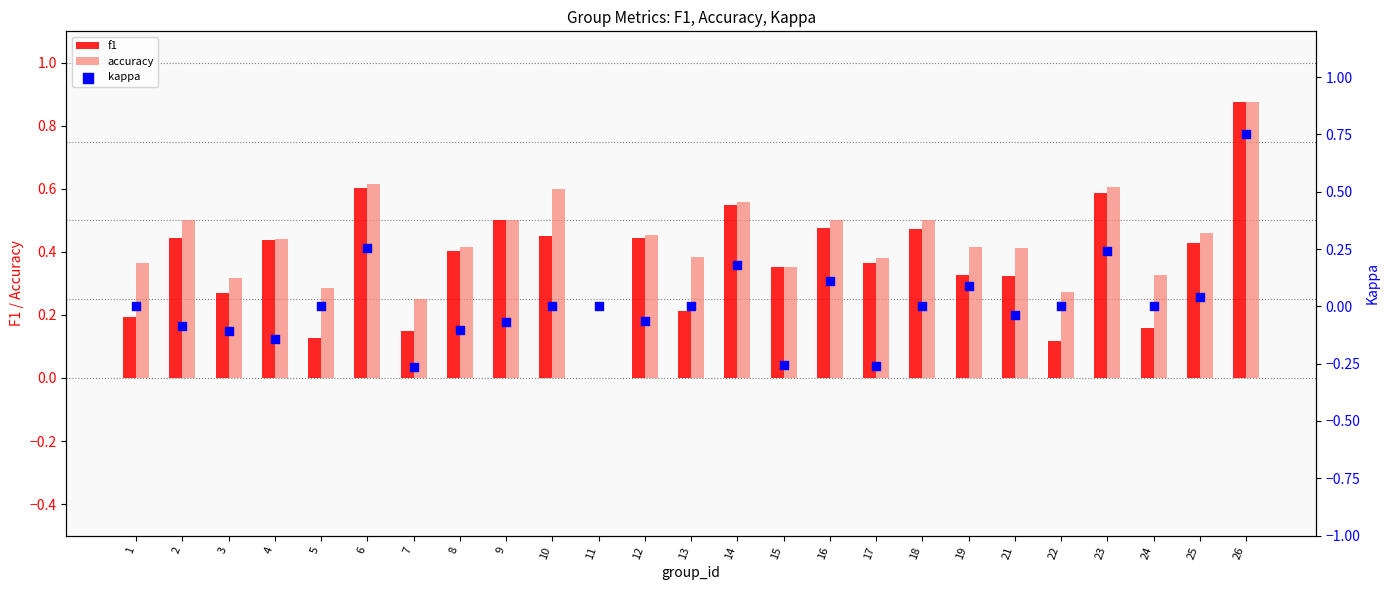

At how many categories does at least one series exceed 0?

24